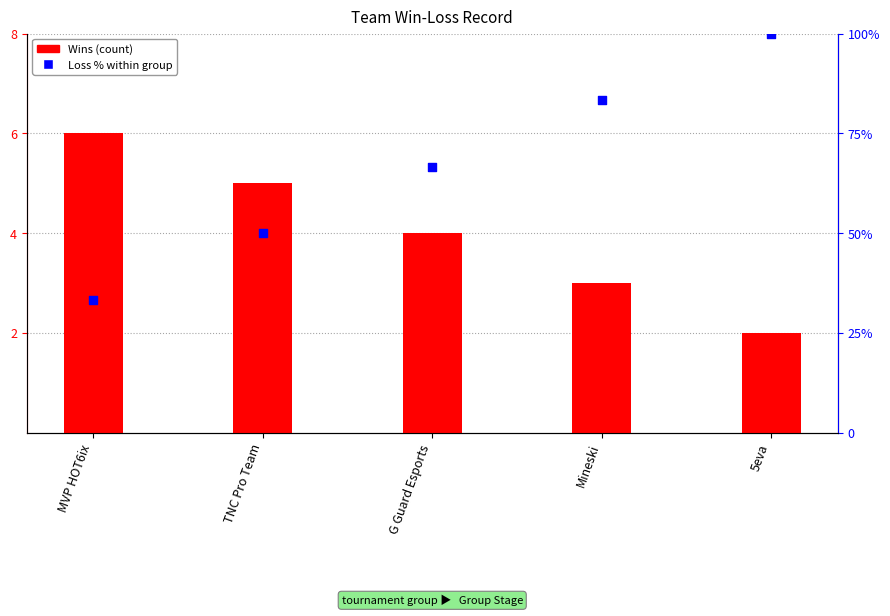

What are all the series names shown in the legend?

Wins, Loss %